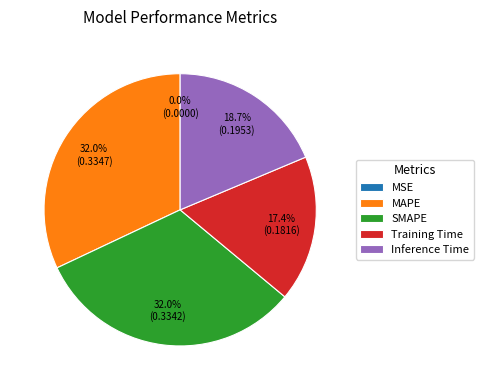

What percentage is the Training Time slice, to the nearest percent?

17%